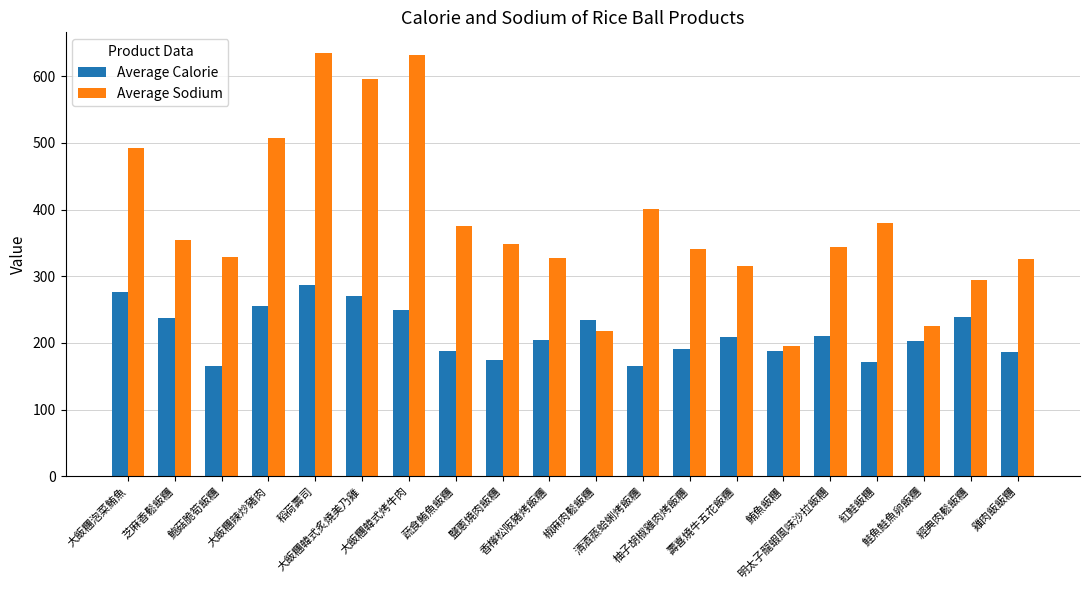

What is the maximum value for Average Calorie?

287